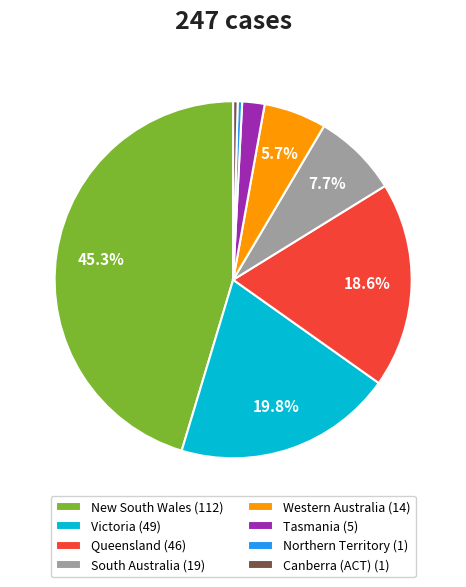

Is there any slice that represents more than half of the pie?

No